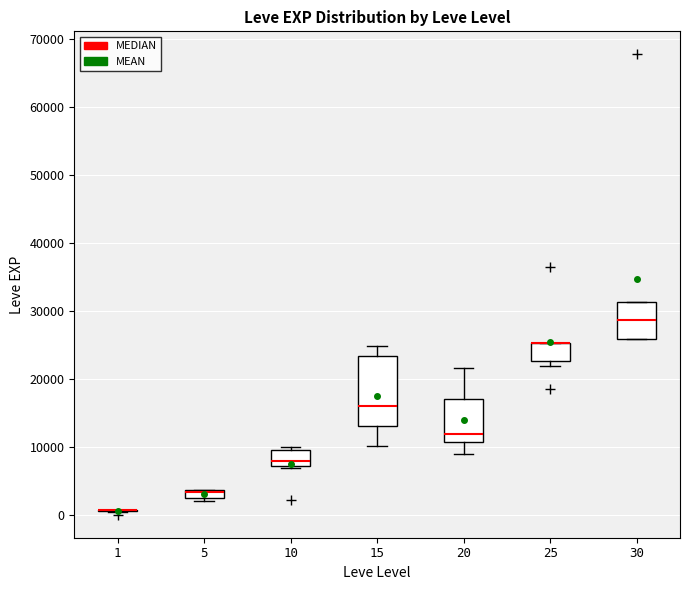

Which box is the tallest, from its lower edge to its upper edge?

15